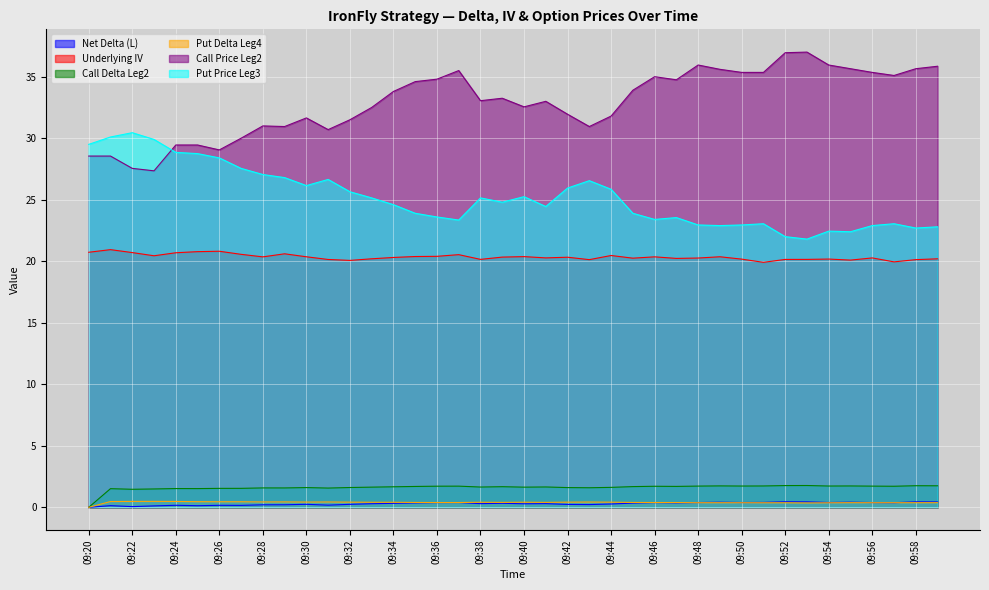

What is the difference between the second highest and minimum values in the Underlying IV series?

0.9